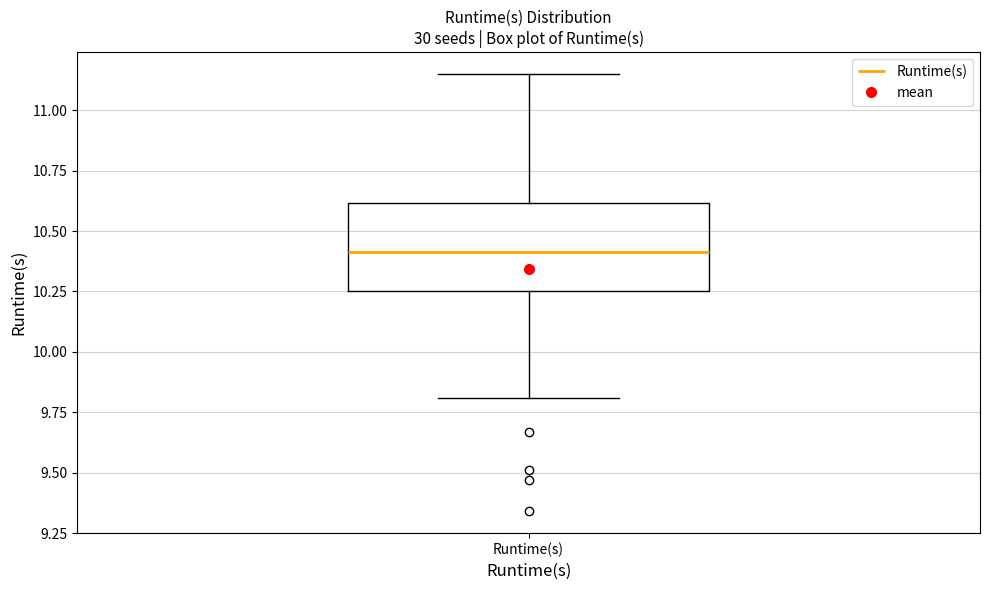

Read this box plot against the y-axis: the position of the median line, the range covered by the box, and the ends of both whiskers. The values are not printed on the chart, so give them approximately, as read against the axis.

median 10.40, box 10.25 to 10.60, whiskers 9.80 to 11.15